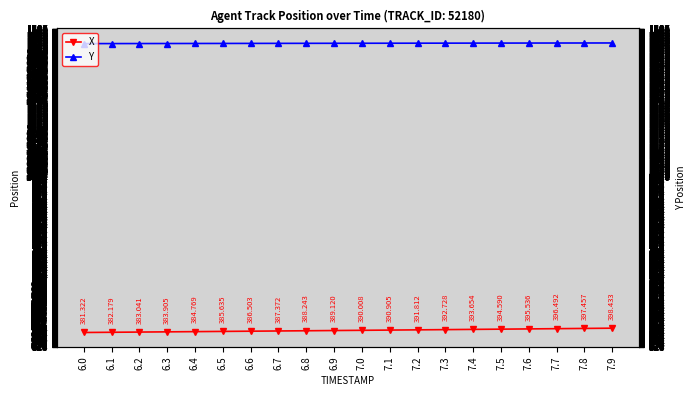

True or false: X has more than 2 points higher than both neighbors.

False